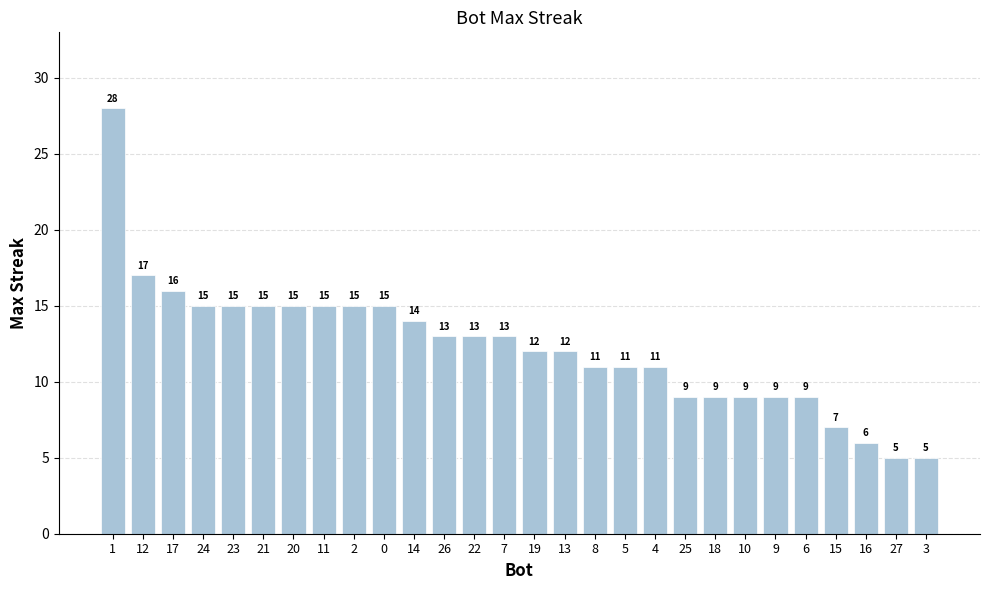

Where does the data first go above 13?

1